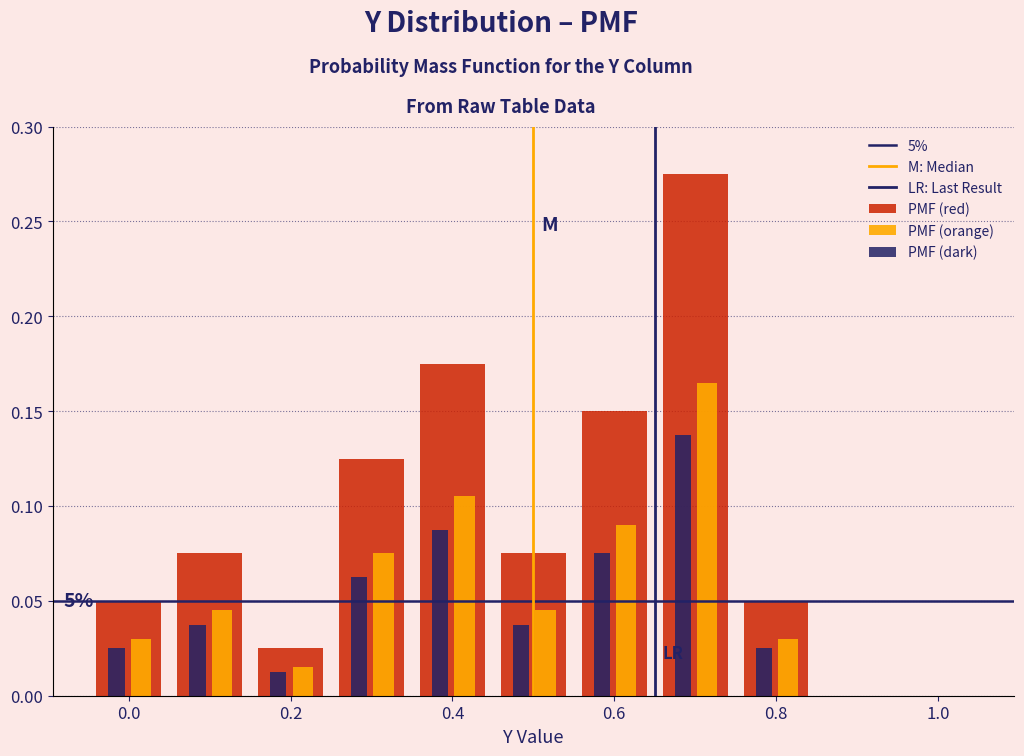

In the PMF (orange) series, which range on the x-axis has the tallest bar?

0.65 to 0.75